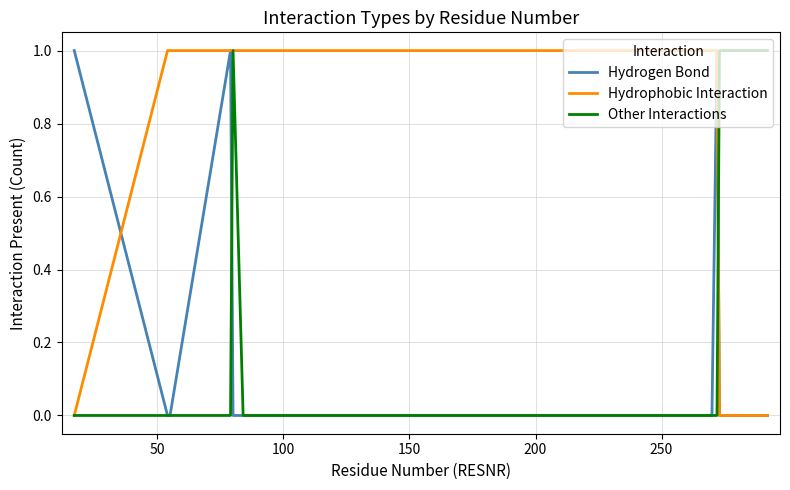

What are all the series names shown in the legend?

Hydrogen Bond, Hydrophobic Interaction, Other Interactions